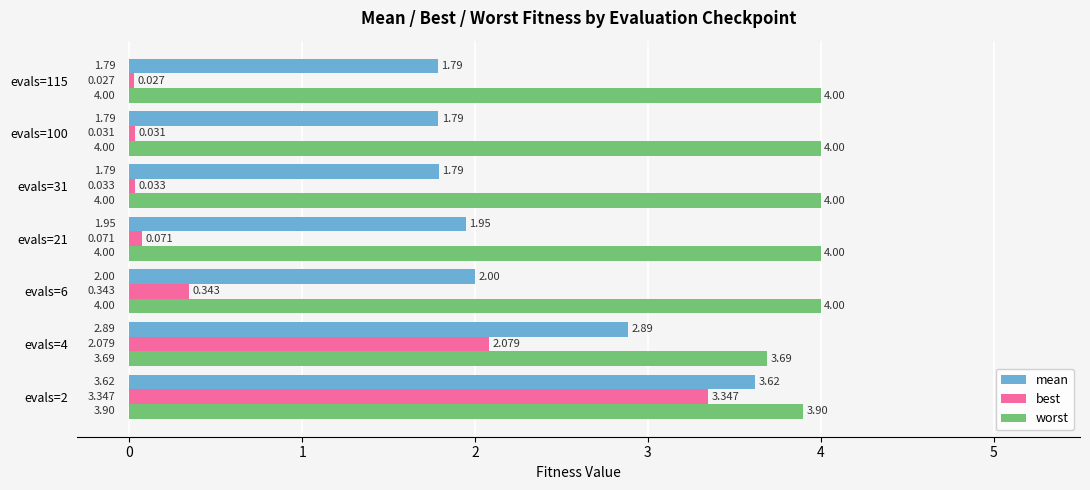

Rank the series at evals=6 from lowest to highest value.

best, mean, worst